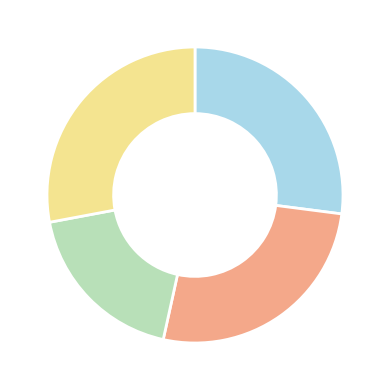

Does any single category account for the majority?

No